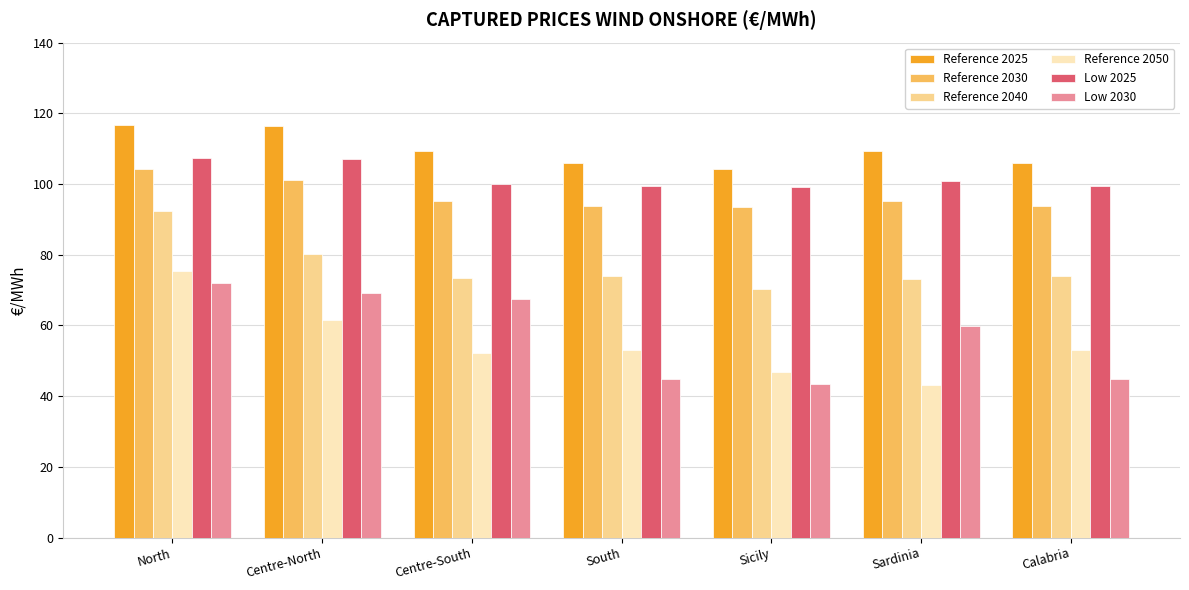

At which label does Low 2030 reach its peak?

North